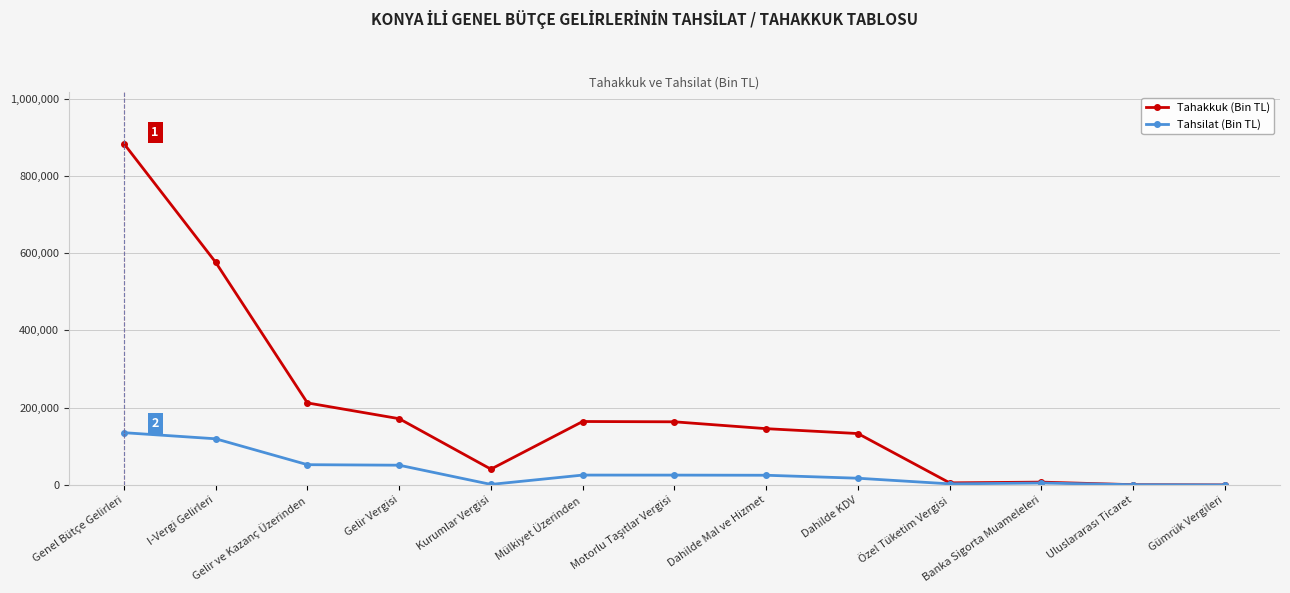

How many lines are shown in the chart?

2